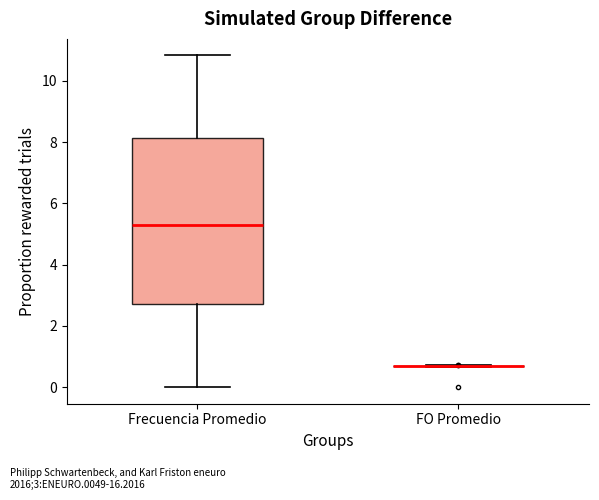

Where does the lower whisker of the box for Frecuencia Promedio end on the y-axis? The values are not printed on the chart, so give them approximately, as read against the axis.

0.0